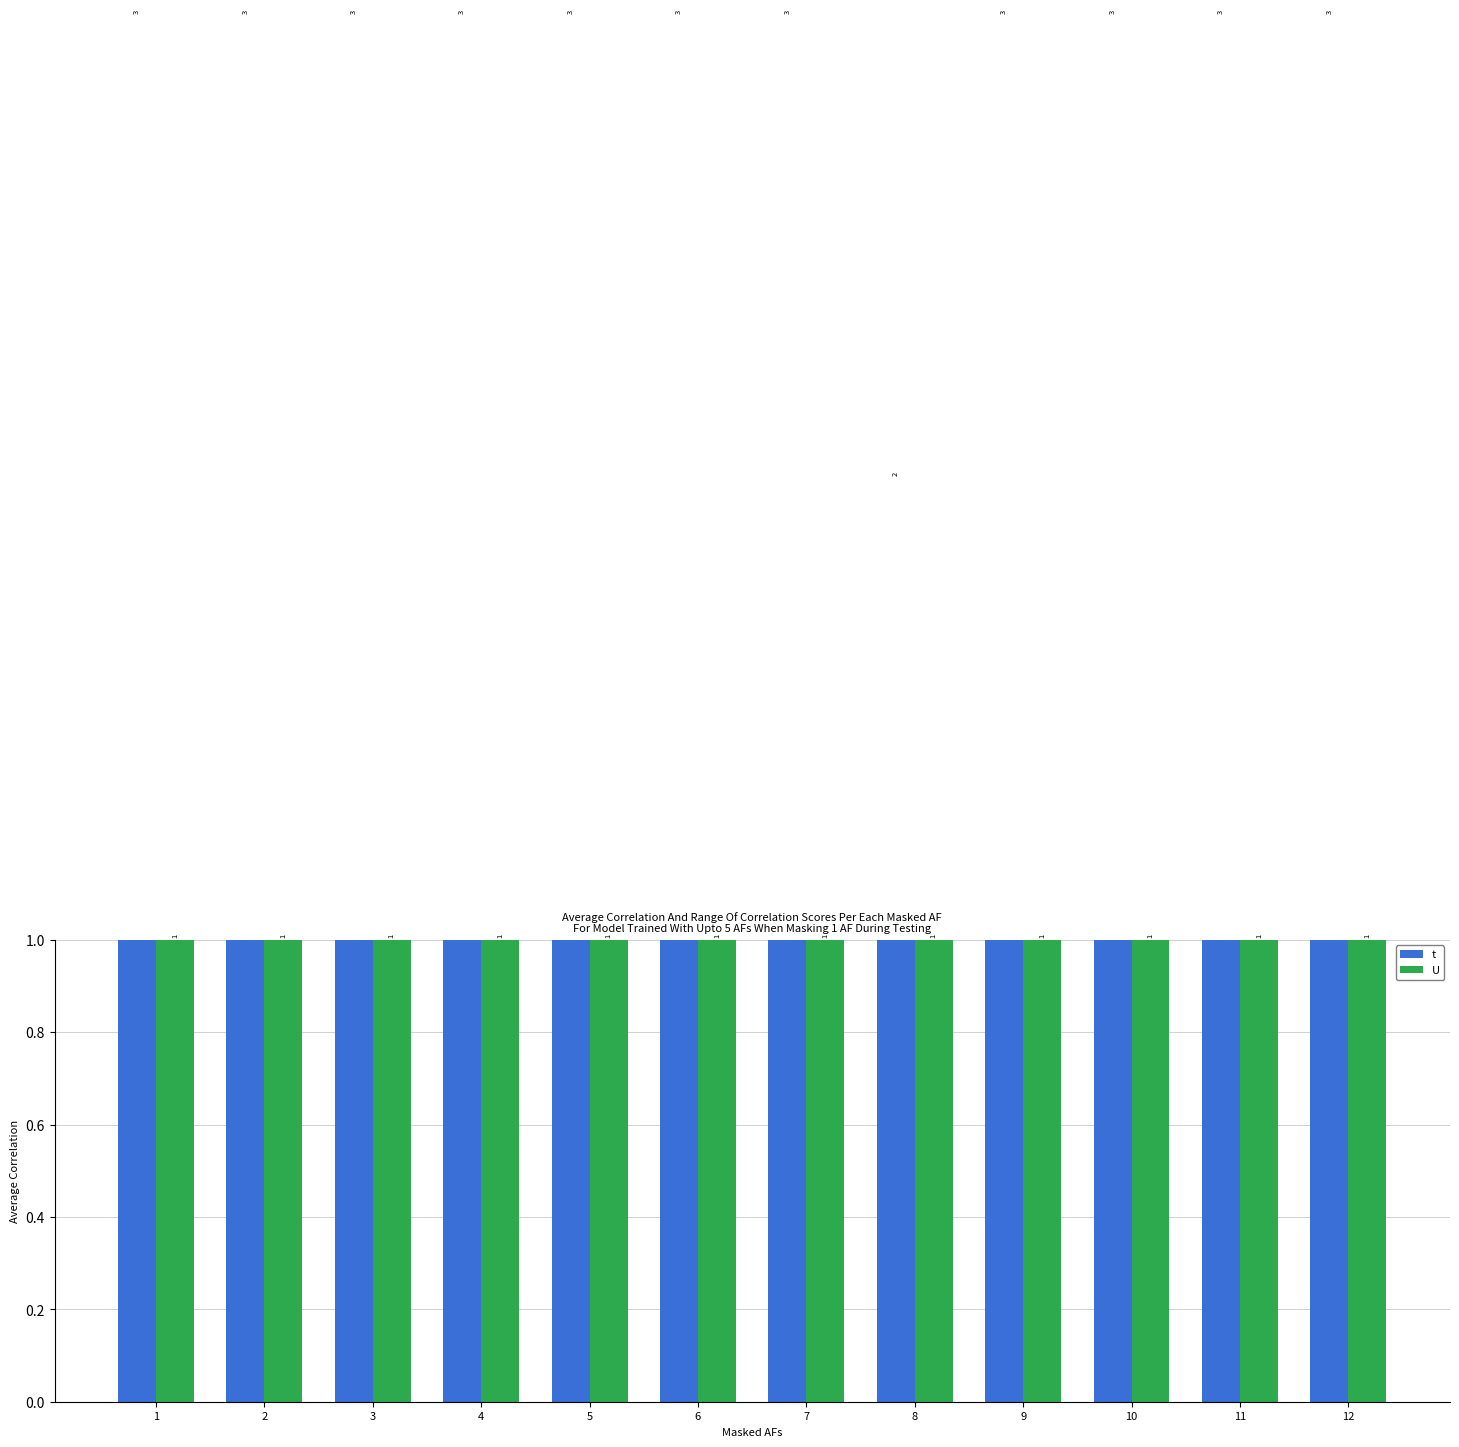

What is the value of the t bar at the 4th from the left?

3